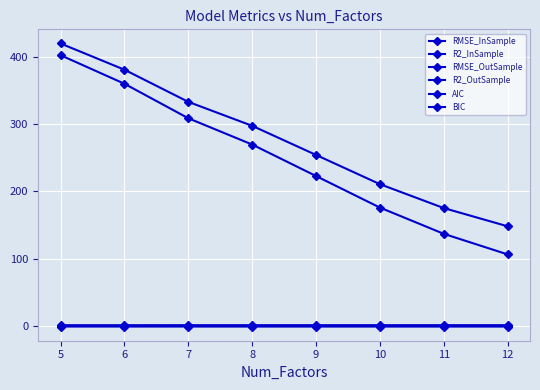

Is the value of RMSE_InSample at 9 greater than the value of RMSE_OutSample at 8?

No